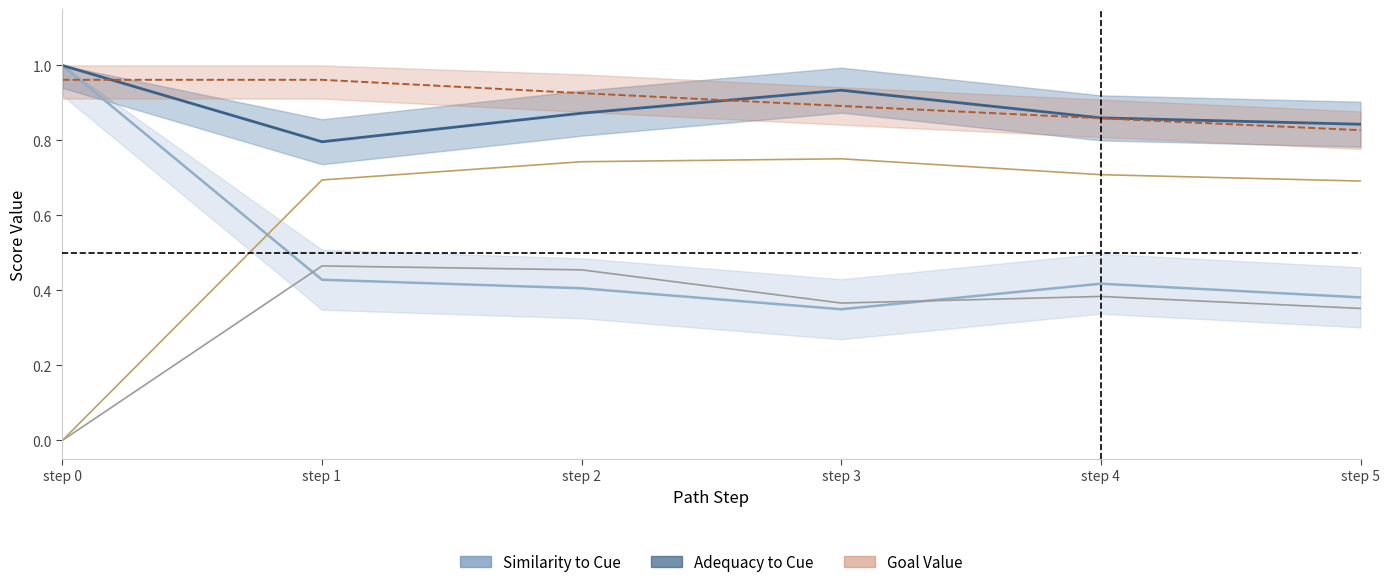

What is the total value across all series at step 3?

1.1